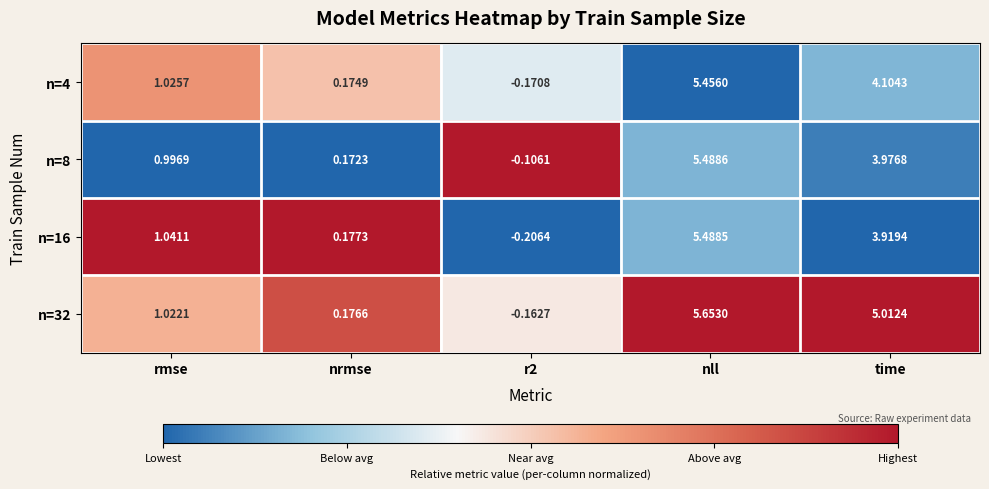

Between rmse and r2, which series saw the biggest shift?

n=16